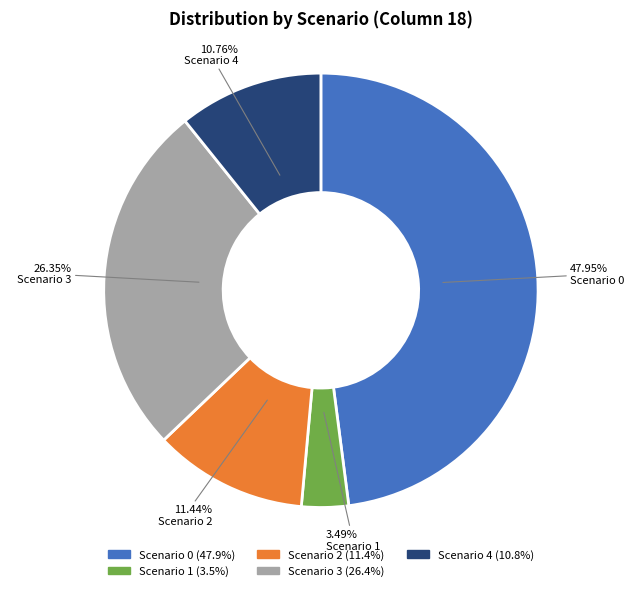

Between Scenario 2 and Scenario 4, which is larger?

Scenario 2